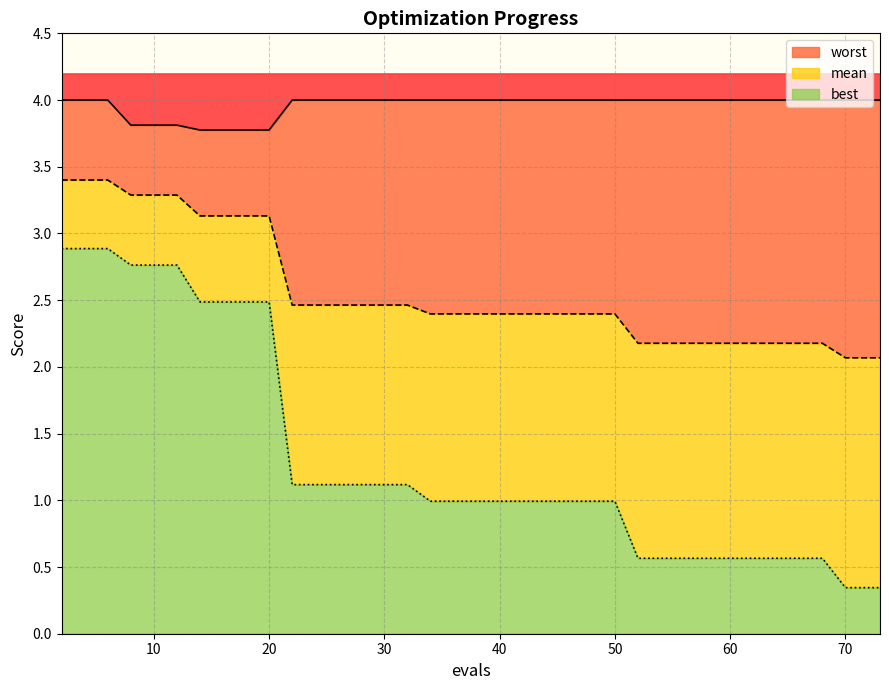

Does the chart have visible grid lines?

Yes